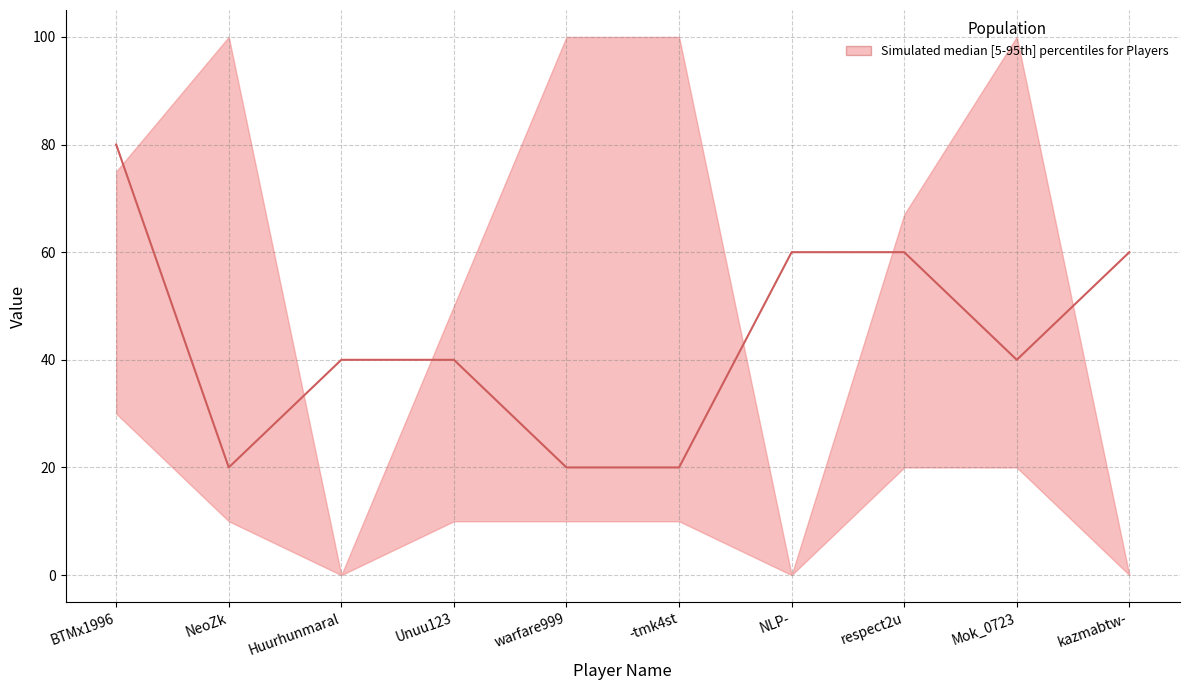

Where is the first local minimum?

NeoZk